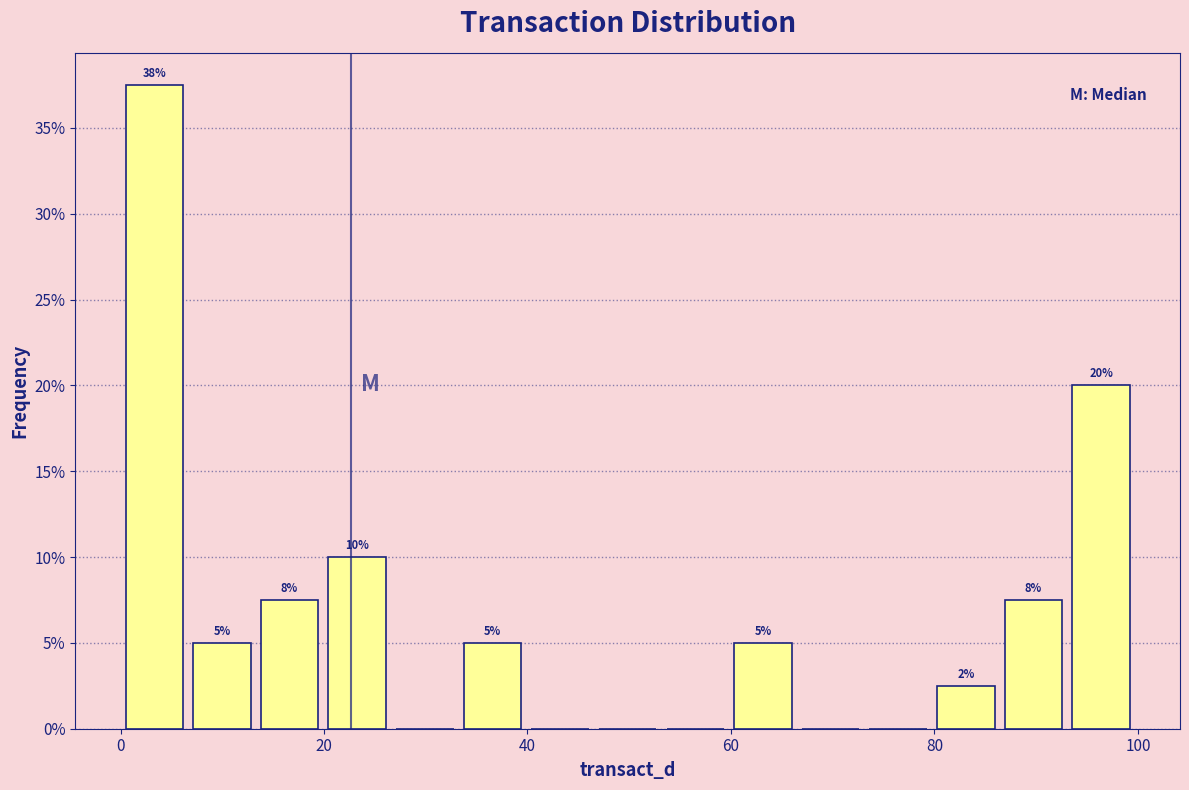

Around what value on the x-axis is the tallest bar? Give the approximate position of its centre, as read against the axis.

4